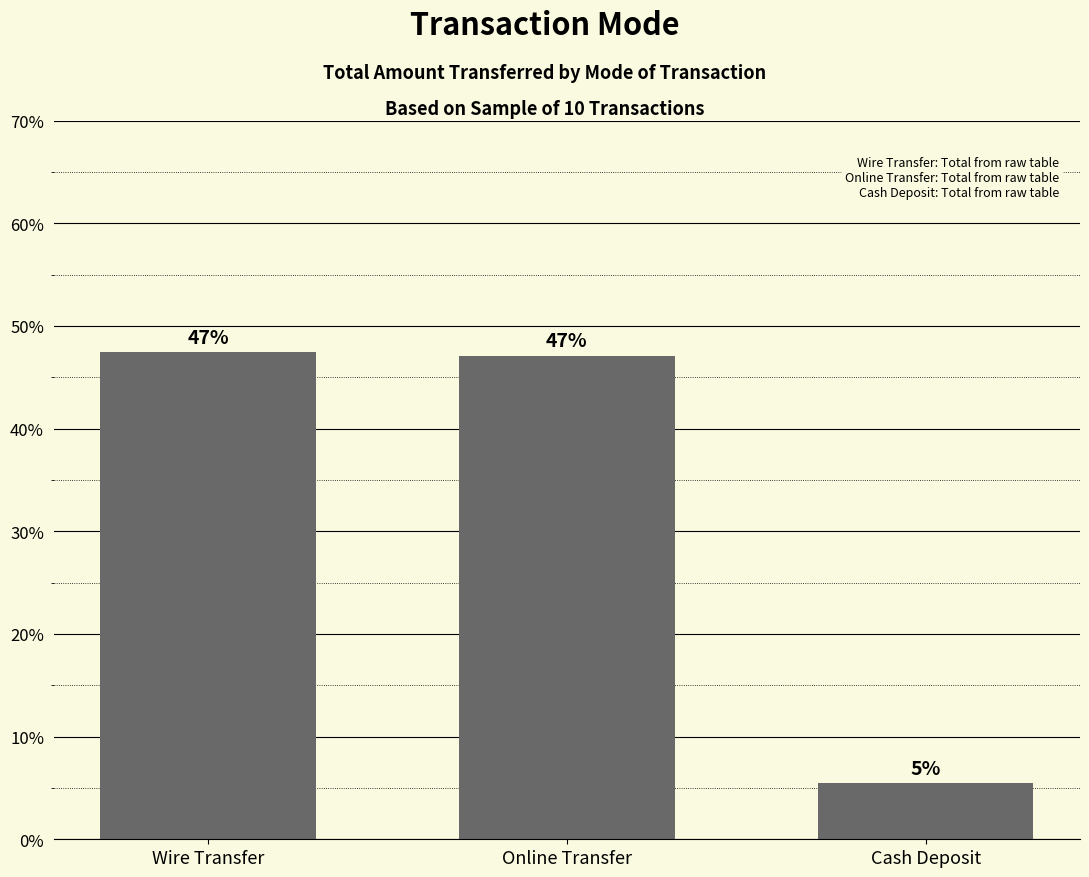

What is the sum of the values at Online Transfer and Wire Transfer?

94.5